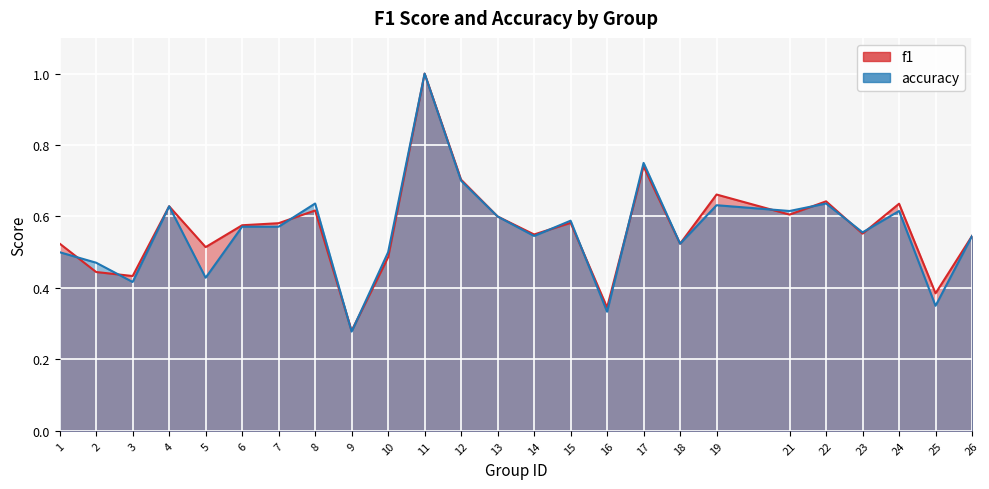

At how many categories does at least one series exceed 0?

25